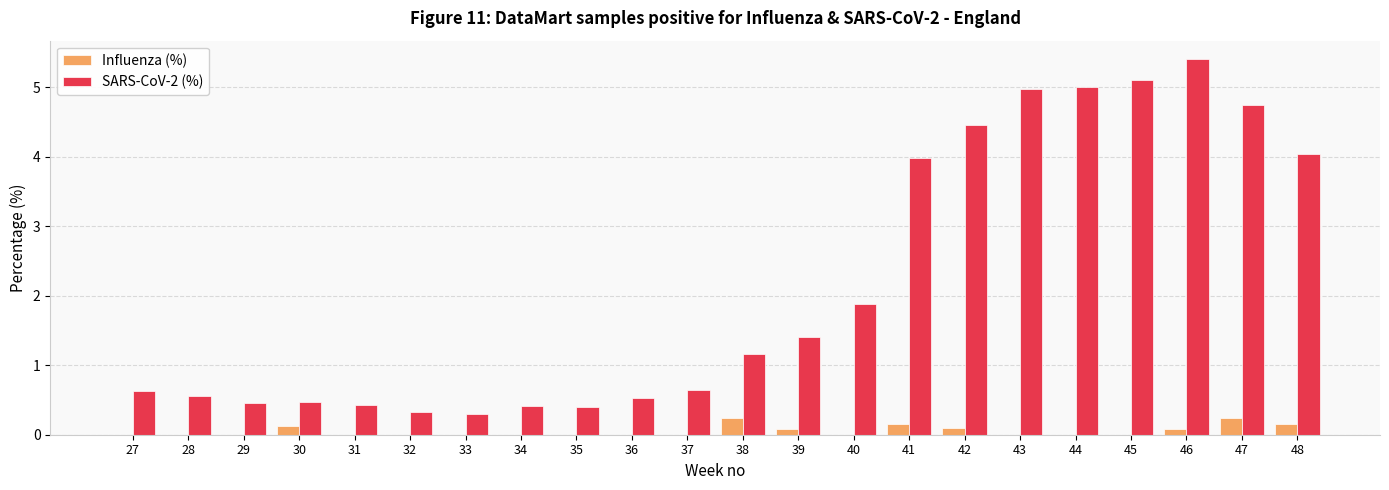

At which label does SARS-CoV-2 (%) reach its peak?

46